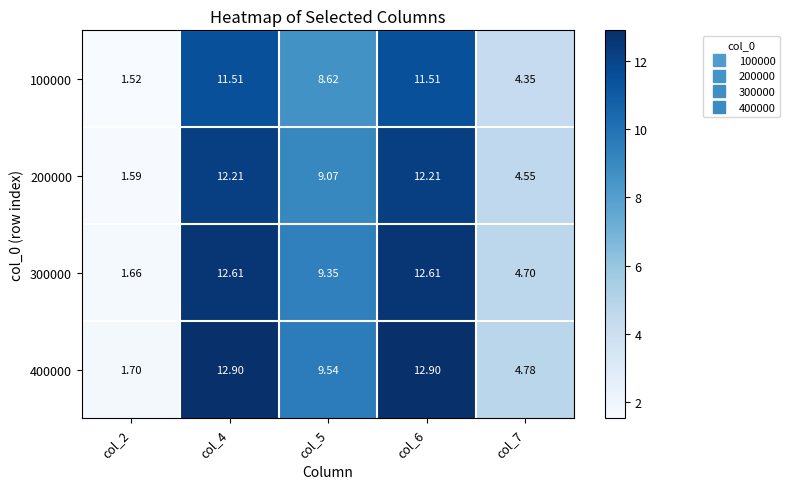

Is the value of 200000 at col_7 greater than the value of 300000 at col_6?

No